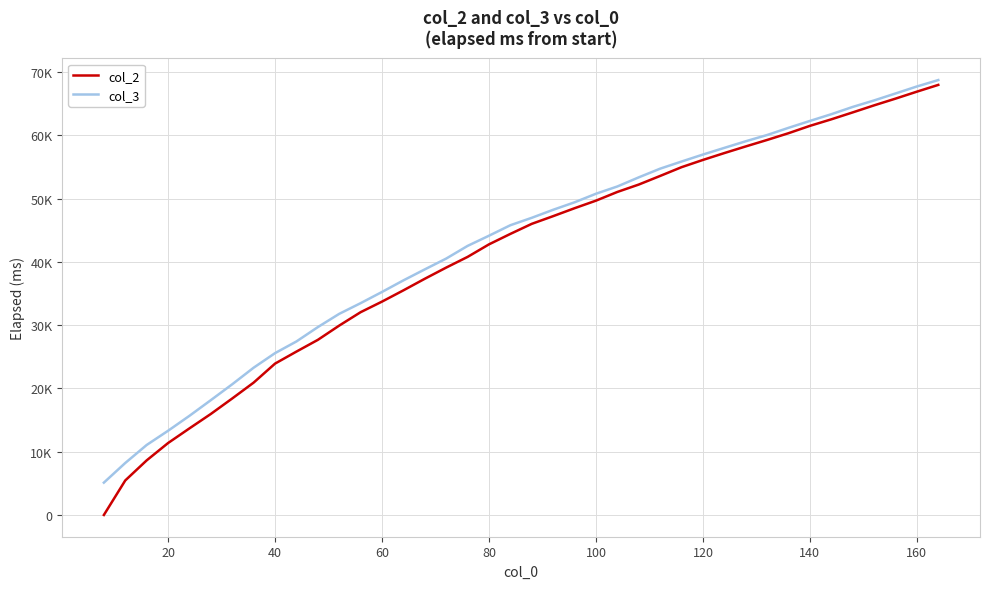

True or false: col_3 and col_2 intersect in this chart.

False